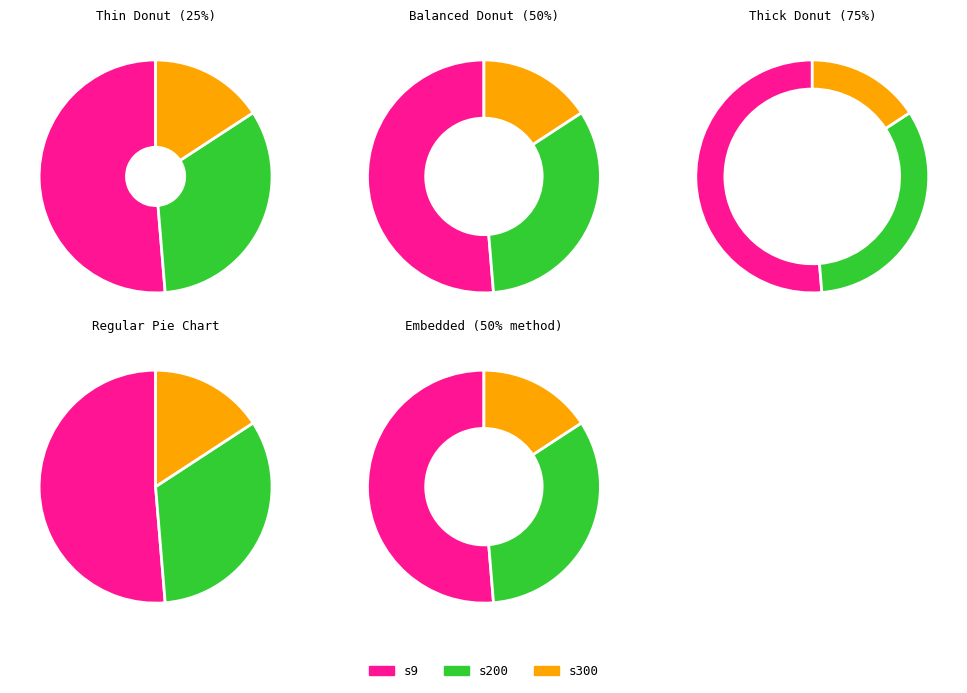

What is the ratio of the value at s300 to the value at s200?

0.5